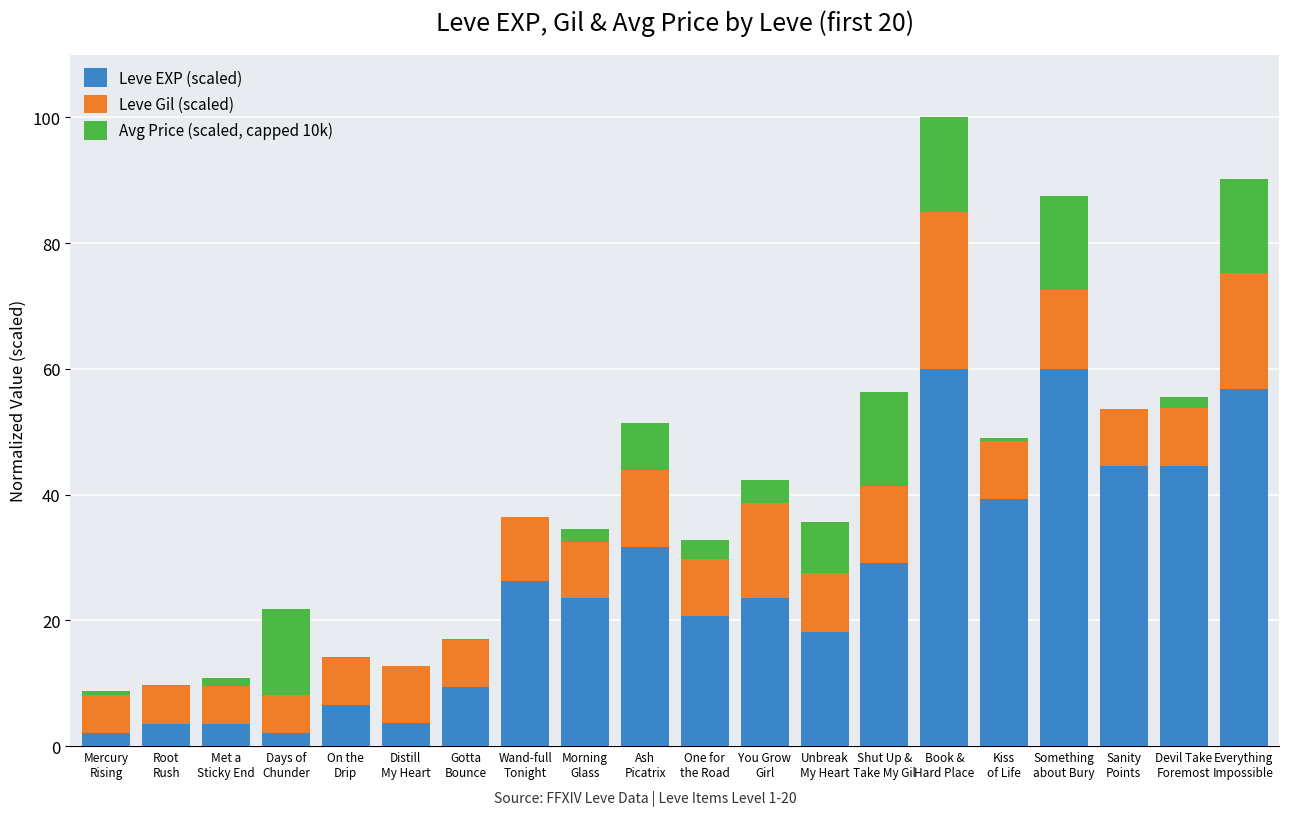

What is the highest value of the Leve EXP (scaled) series?

60.0